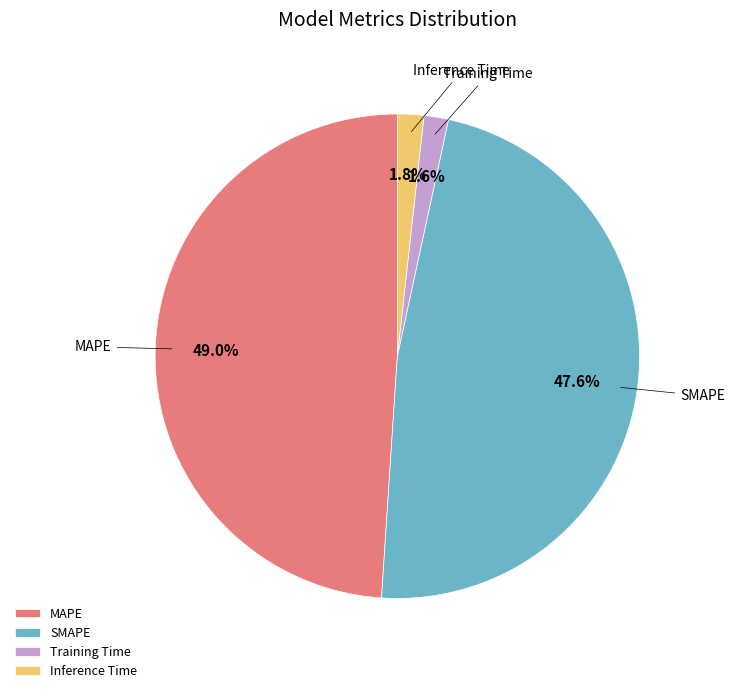

True or false: SMAPE accounts for 60% of the total.

False